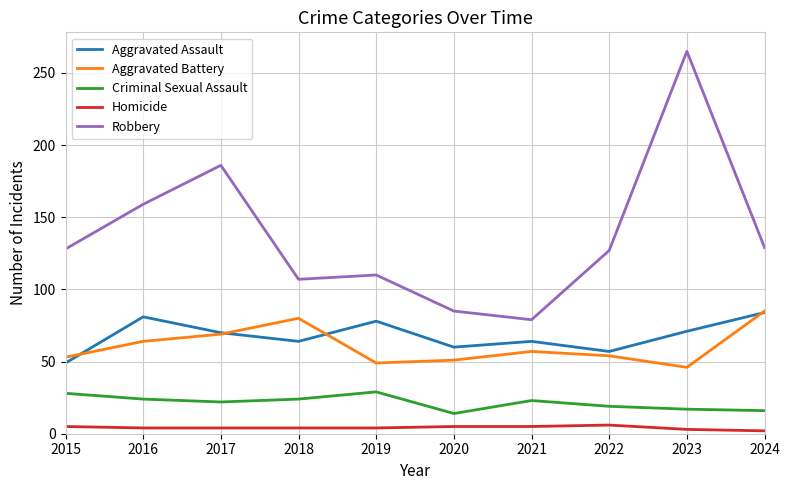

True or false: Robbery and Criminal Sexual Assault intersect in this chart.

False